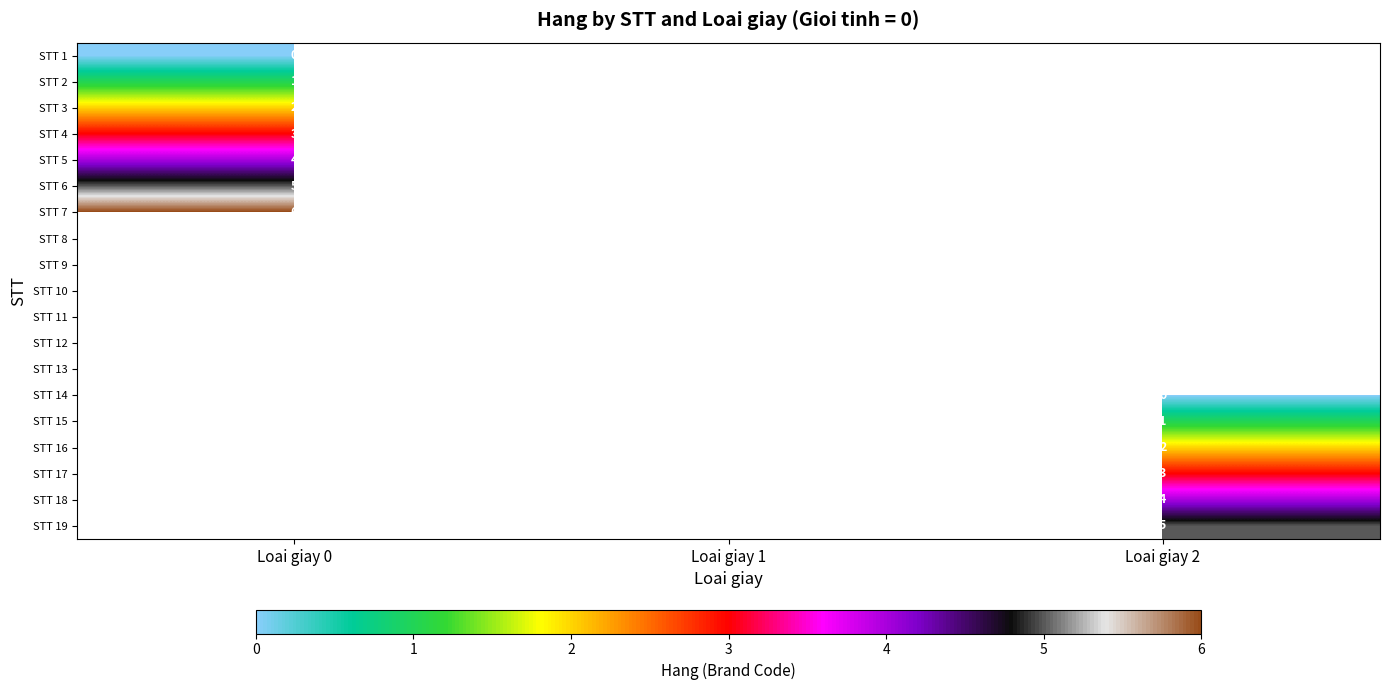

True or false: STT 11 has a value of 5 at Loai giay 1.

False